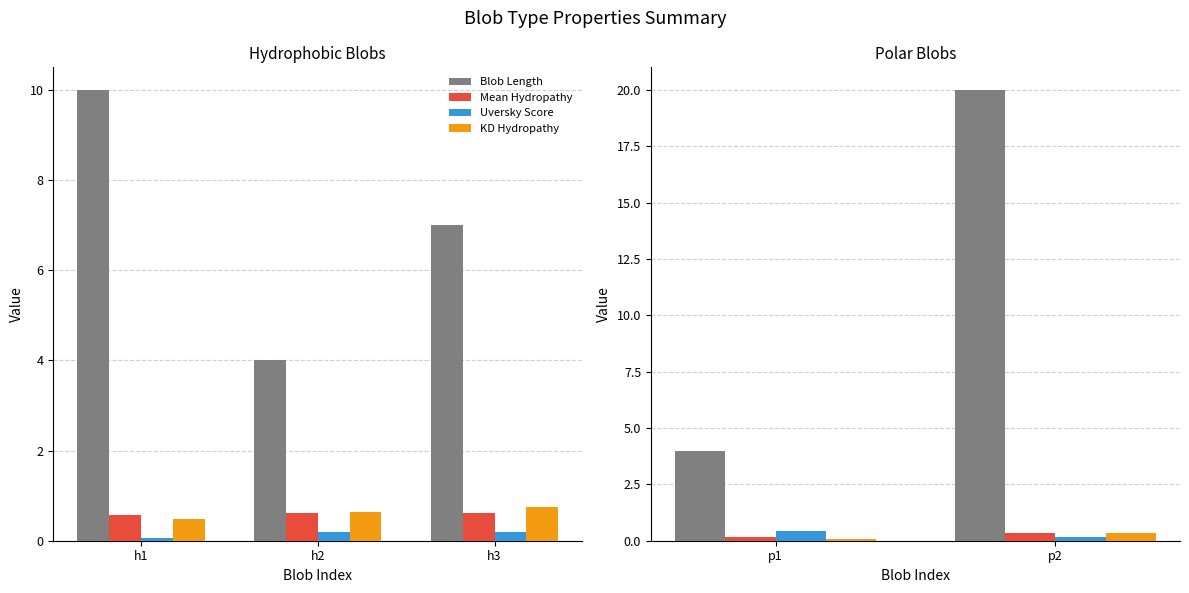

Is the value of Uversky Score at p1 greater than the value of Blob Length at p2?

No